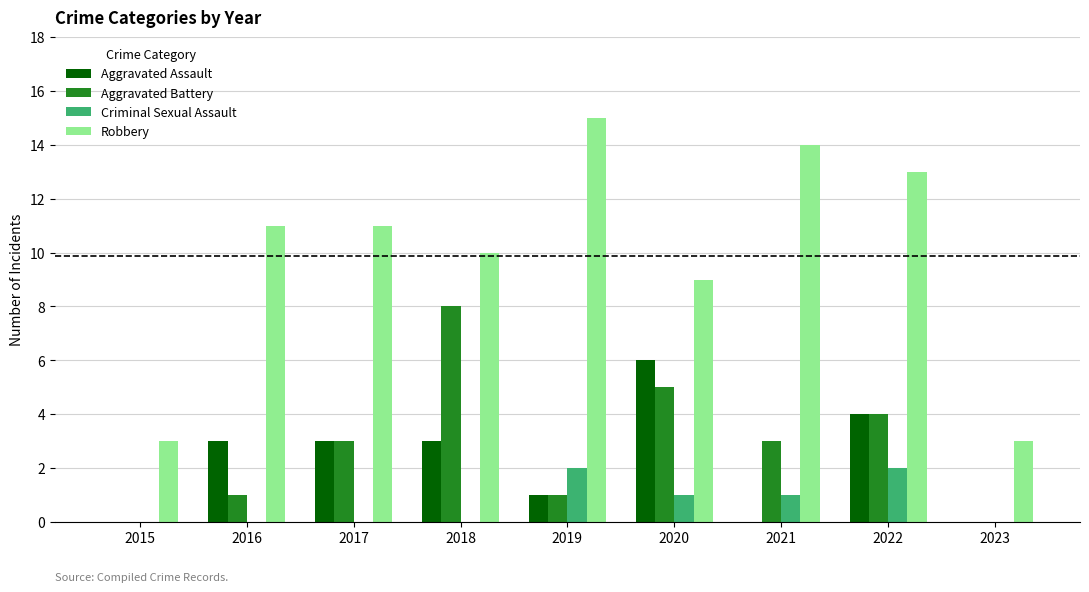

Which category has the highest value in the Robbery series?

2019